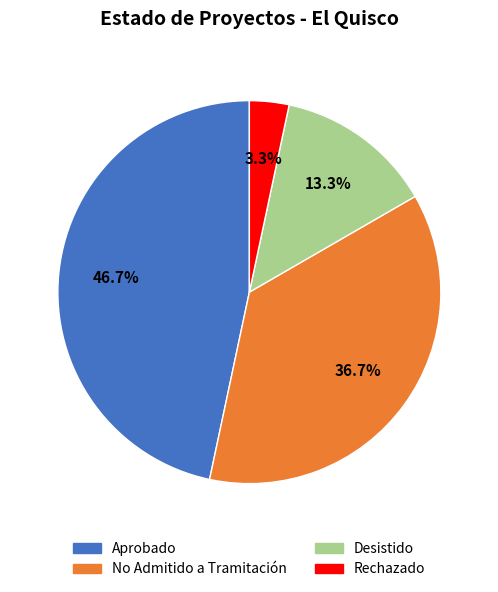

Which slice is the largest?

Aprobado